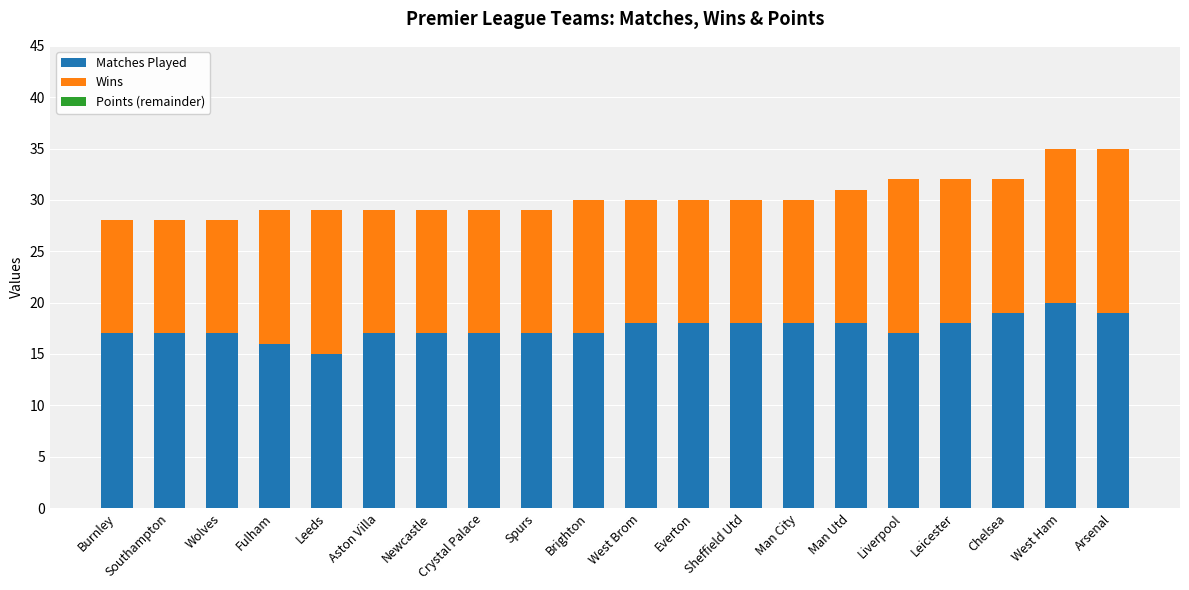

What is the total value across all series at Liverpool?

32